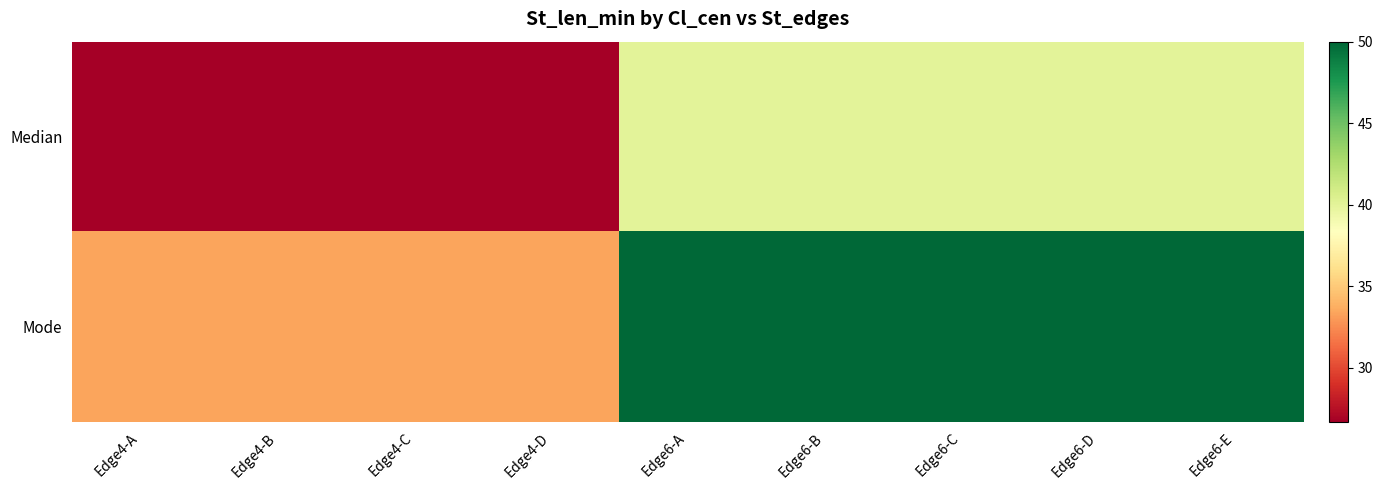

List the series in order of their overall mean, highest first.

Mode, Median